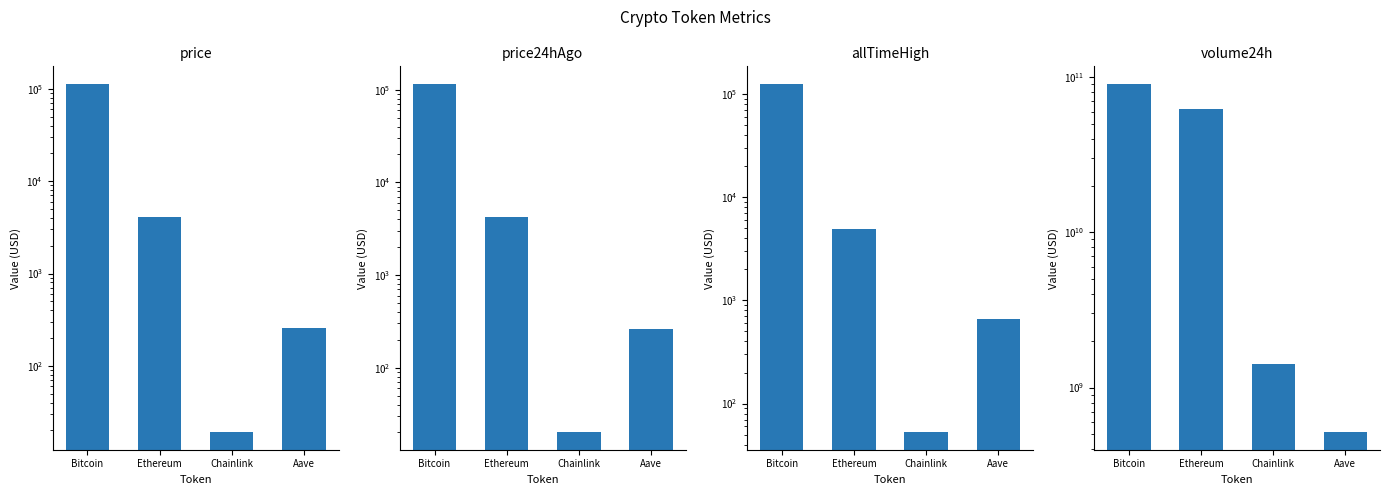

Read the volume24h value at Chainlink.

1410306996.0